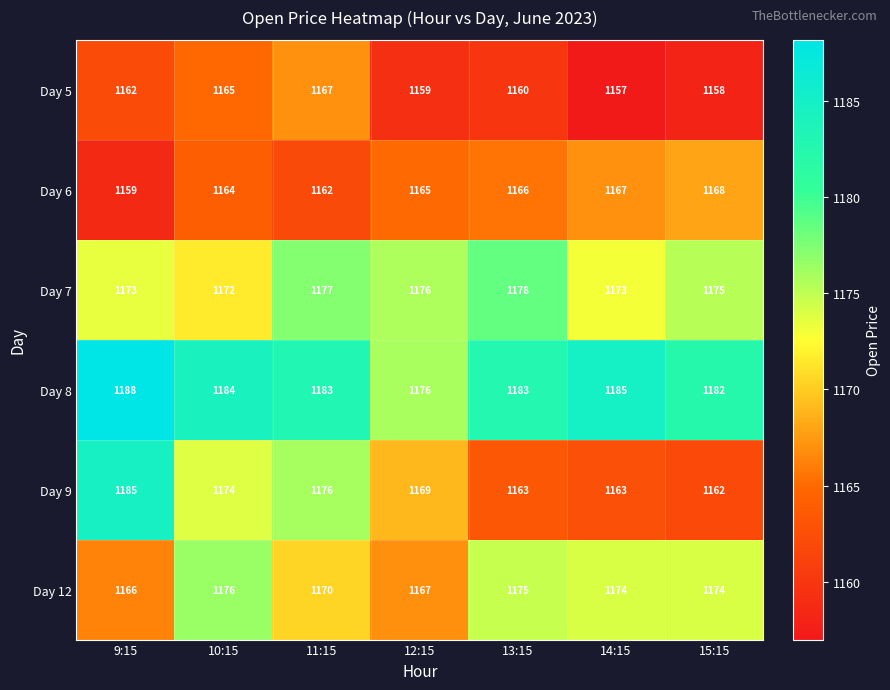

Which series changed the most between 11:15 and 12:15?

Day 5